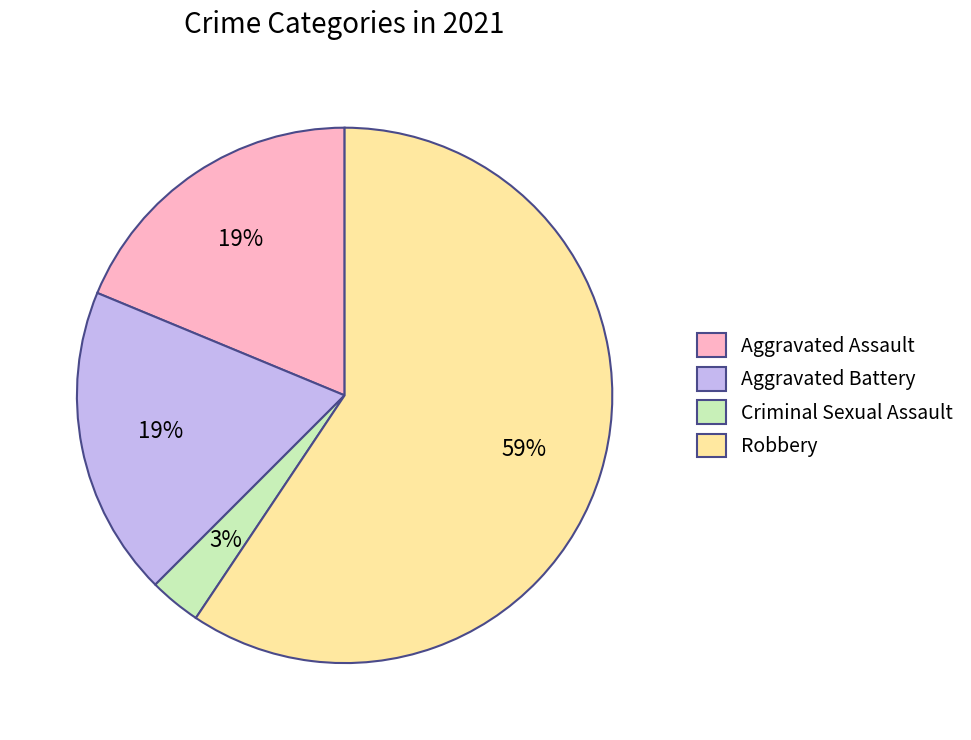

What is the ratio of the value at Aggravated Battery to the value at Robbery?

0.3